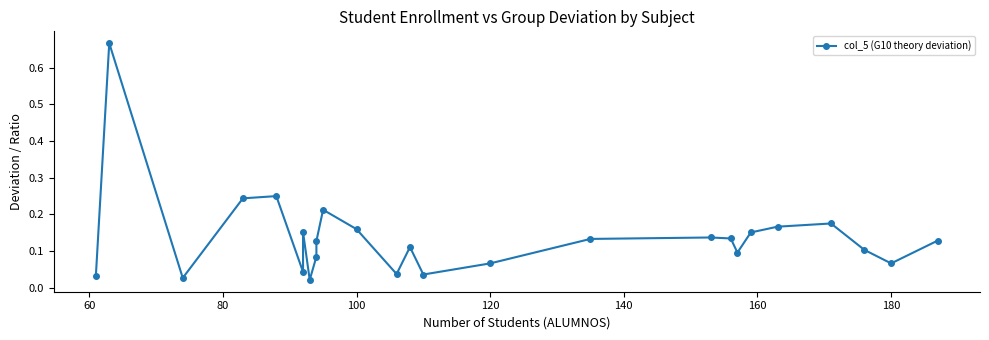

How many points are lower than both their immediate neighbors (excluding endpoints)?

7